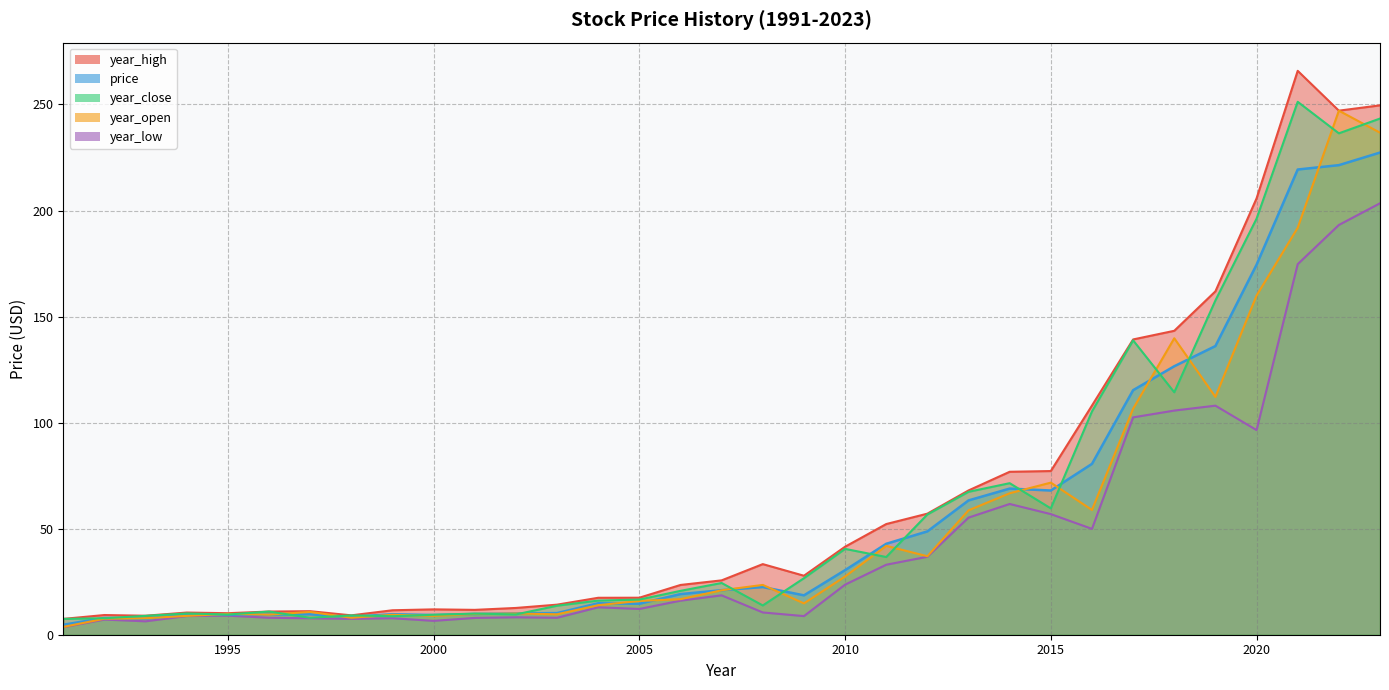

True or false: year_high and year_close intersect in this chart.

False